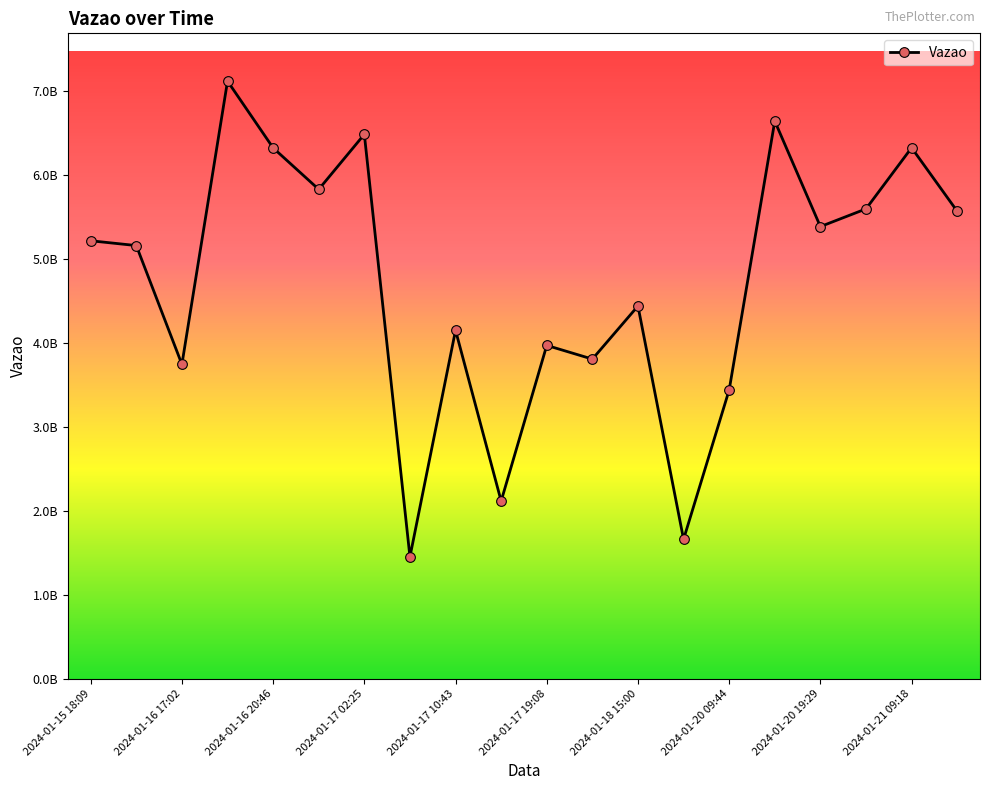

Where is the first local minimum?

2024-01-16 17:02